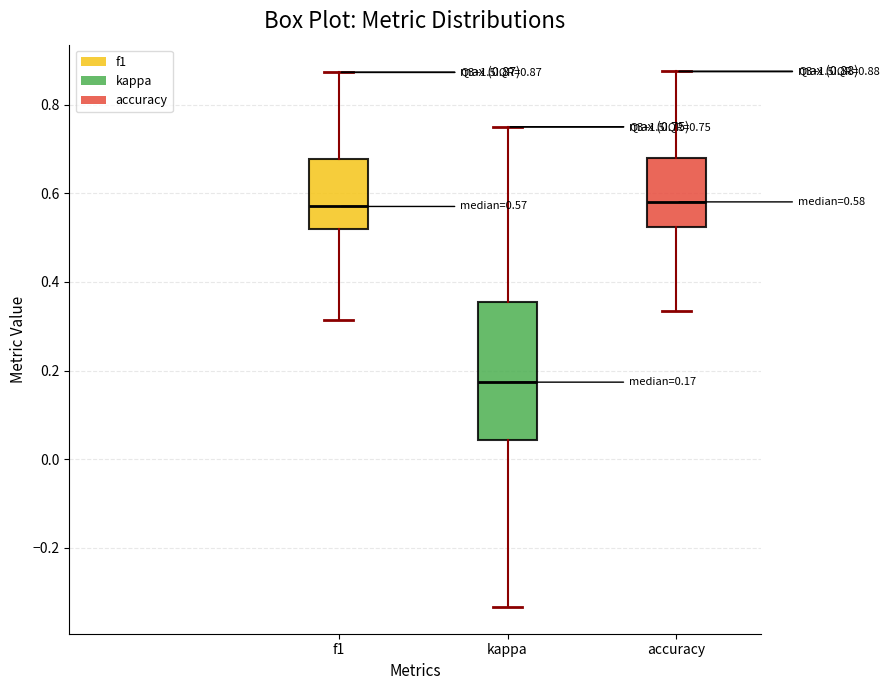

Which box is the tallest, from its lower edge to its upper edge?

kappa